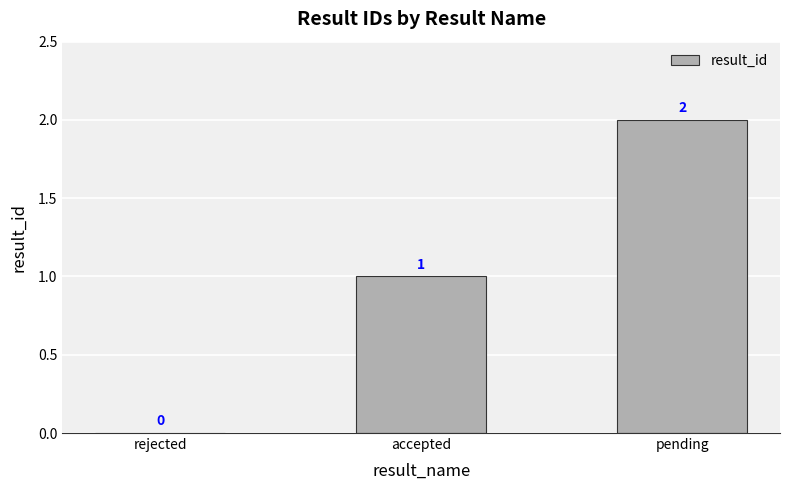

How many values are between 0 and 2?

3